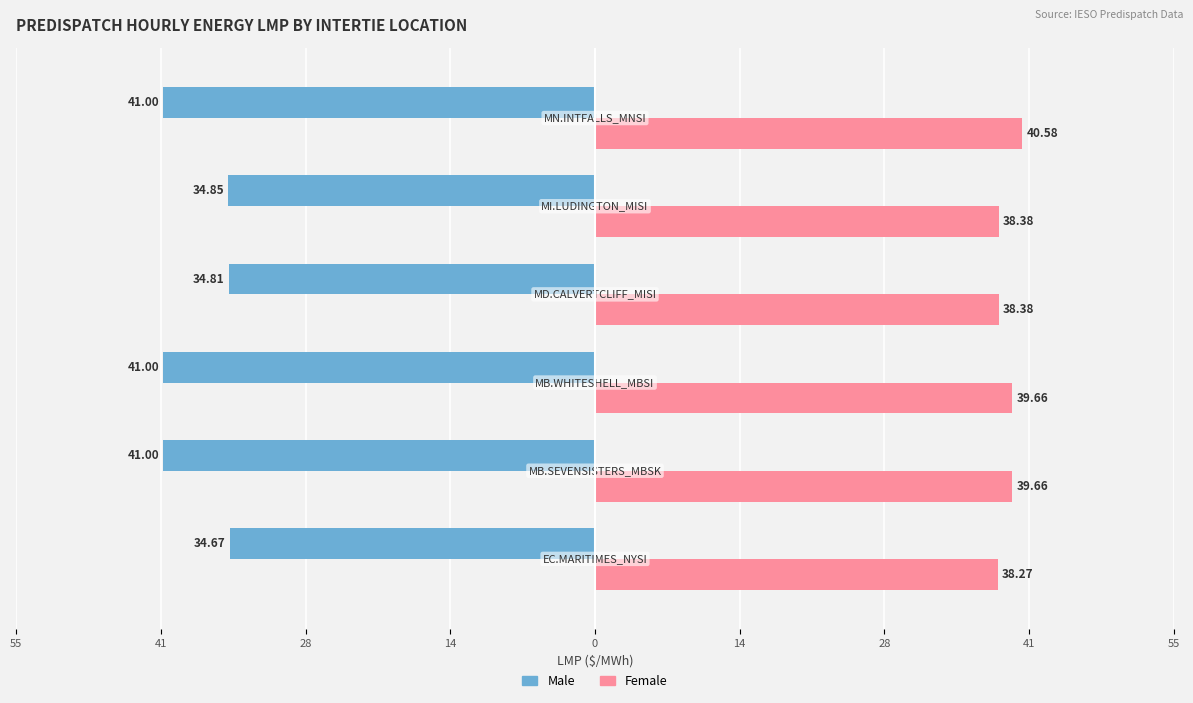

What are all the series names shown in the legend?

Male, Female